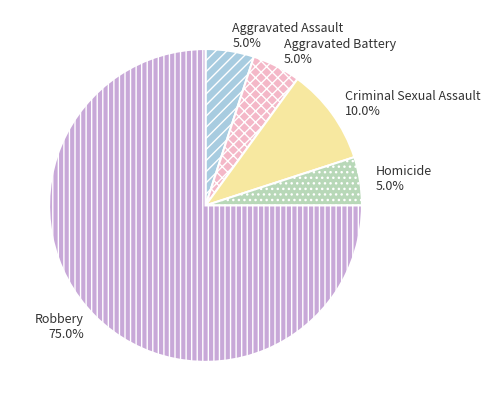

To the nearest percent, what is the average slice percentage?

20%